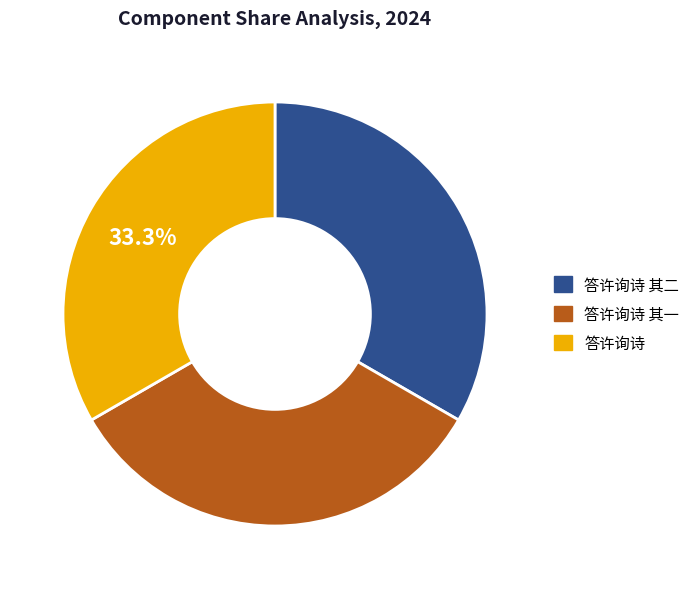

How many slices are in this pie chart?

3